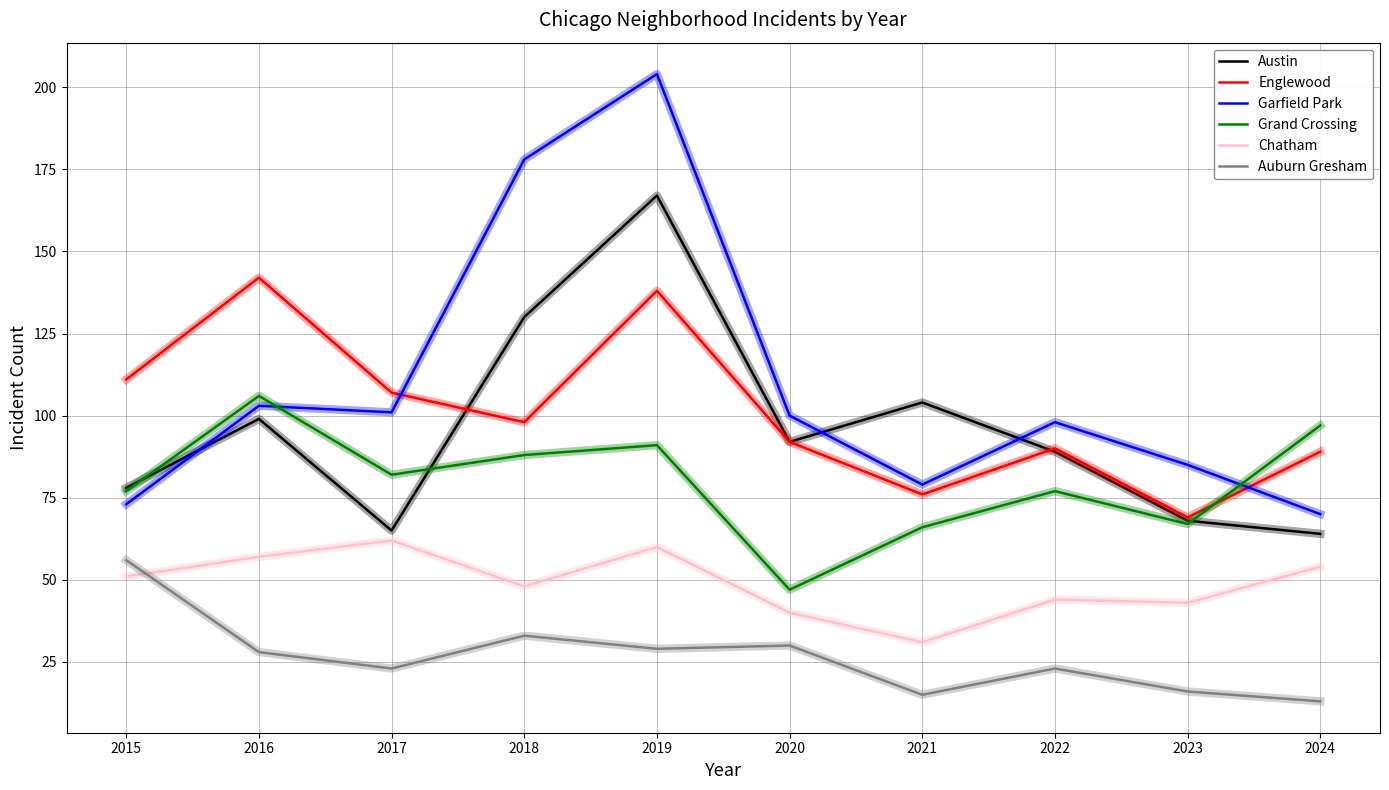

True or false: Chatham and Austin cross at least once.

False